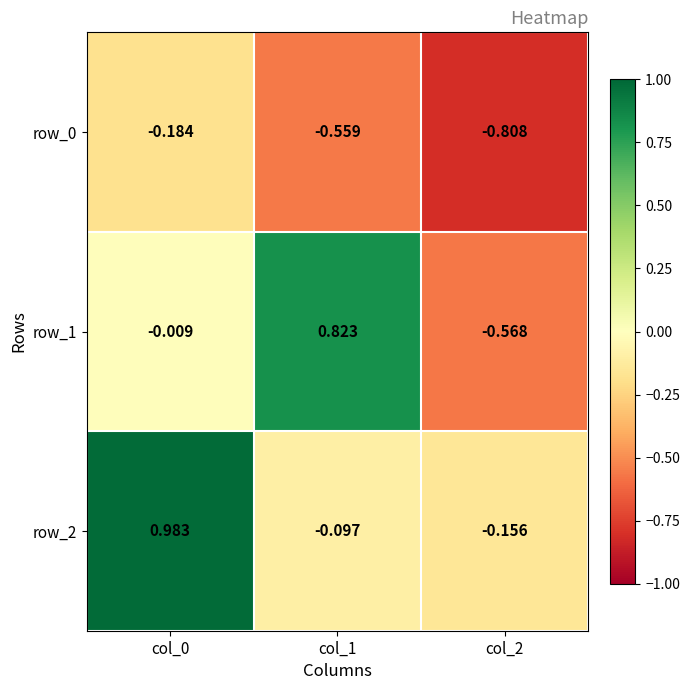

The row_2 series shows 0.7 at col_0. True or false?

False